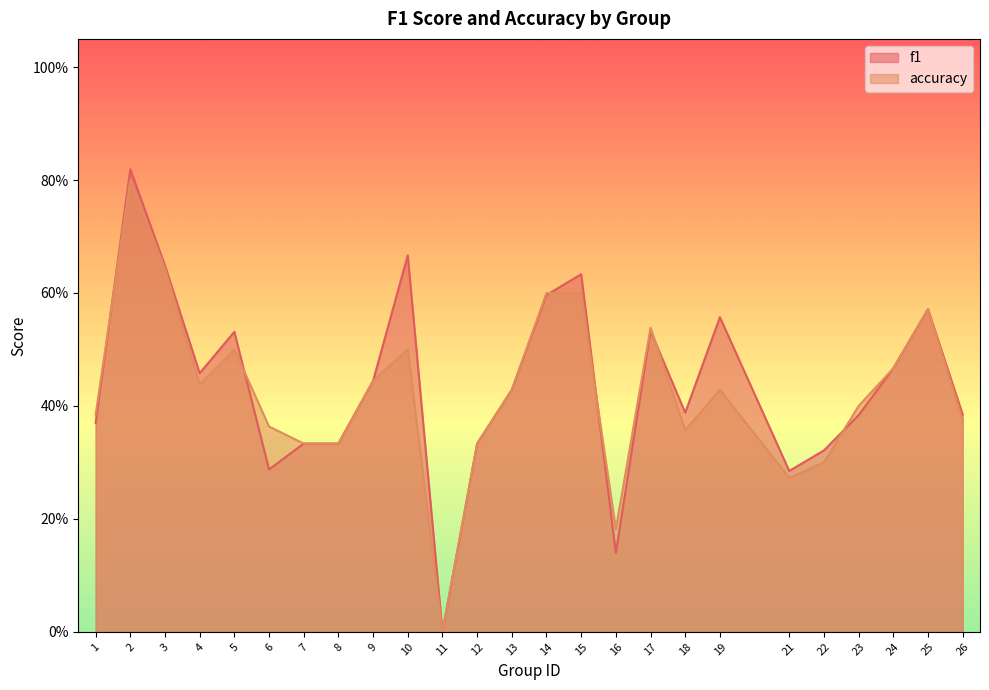

Count the f1 values in the range 0 to 1.

25